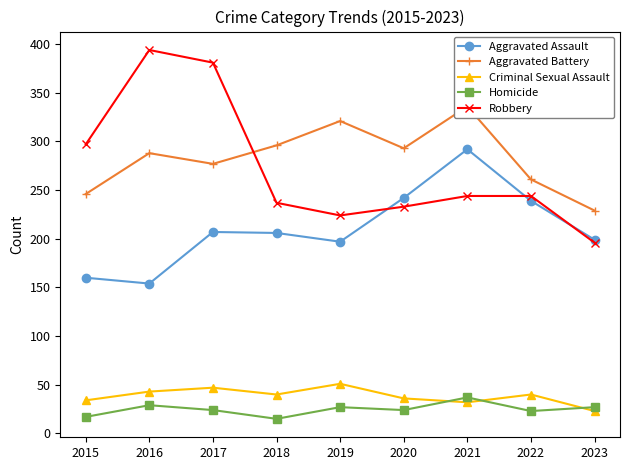

What is the value of the Criminal Sexual Assault point at the 7th from the left?

32